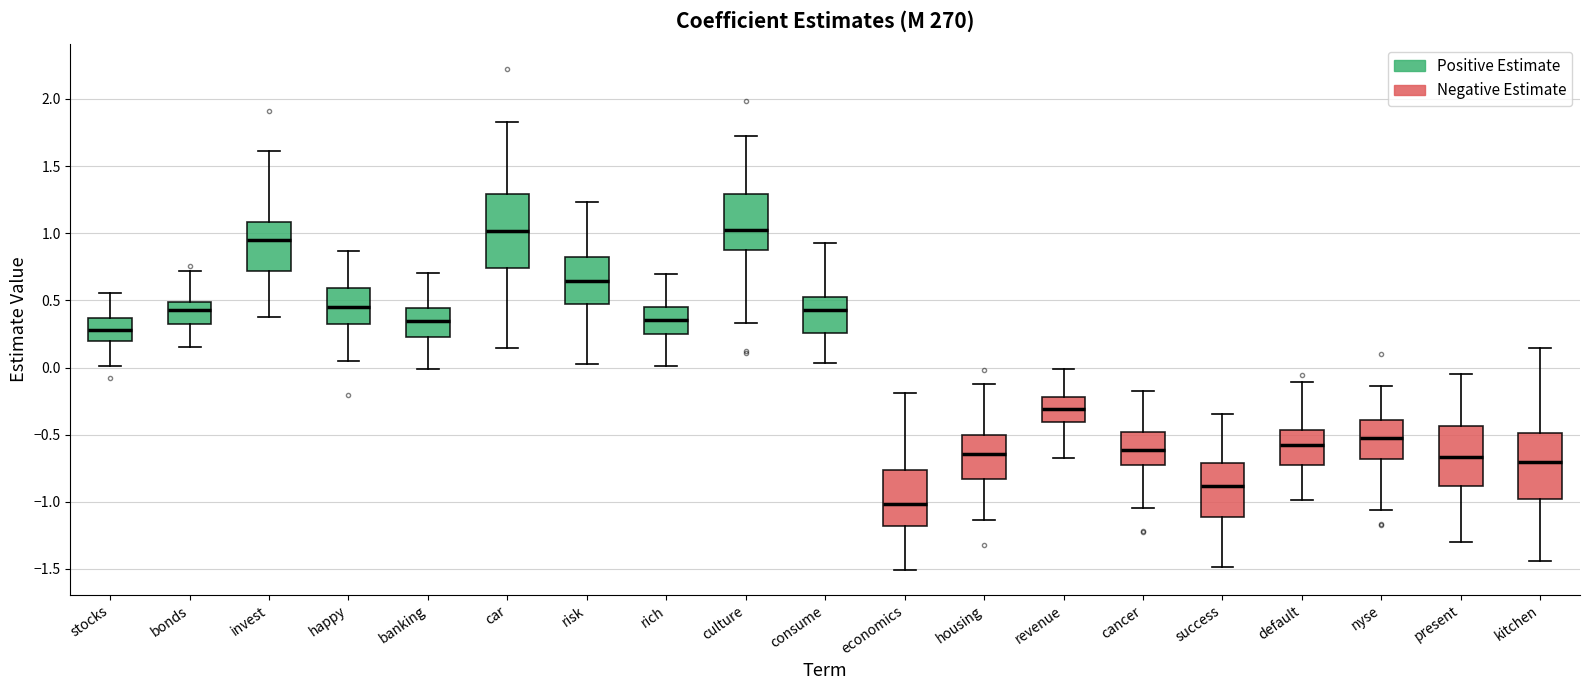

Which box has the lowest median line?

economics